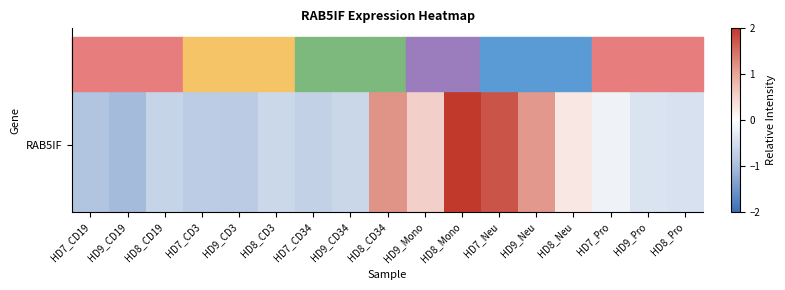

At which category does the chart reach its peak across all series?

HD8_Mono